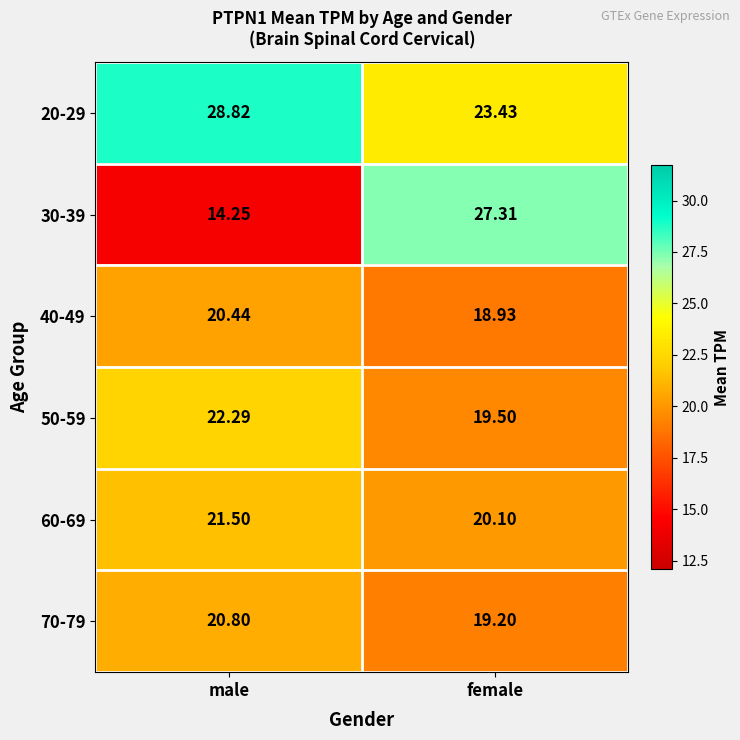

How many categories are shown in the chart?

2